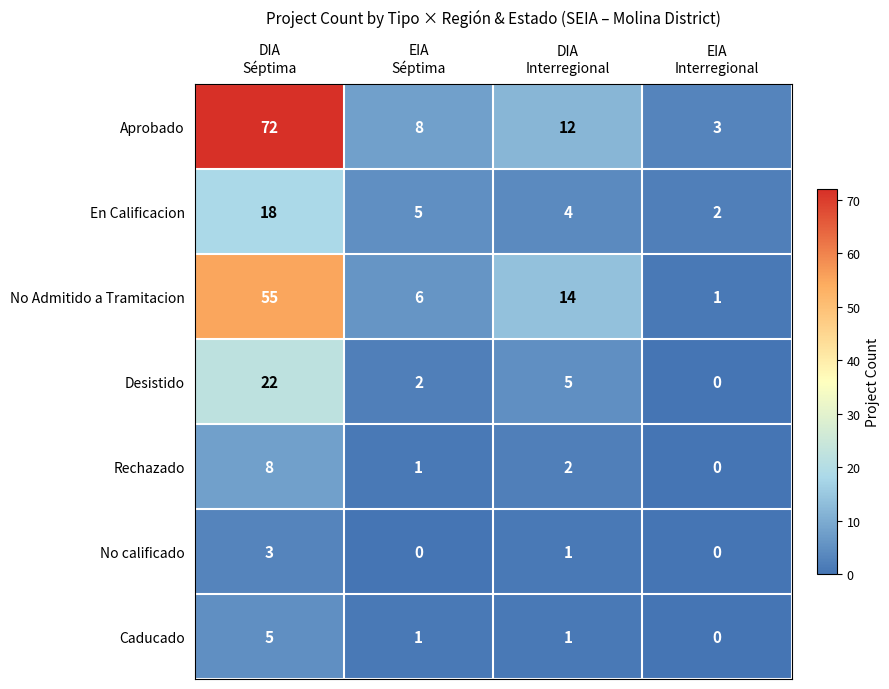

Which series has the largest range (max minus min)?

Aprobado